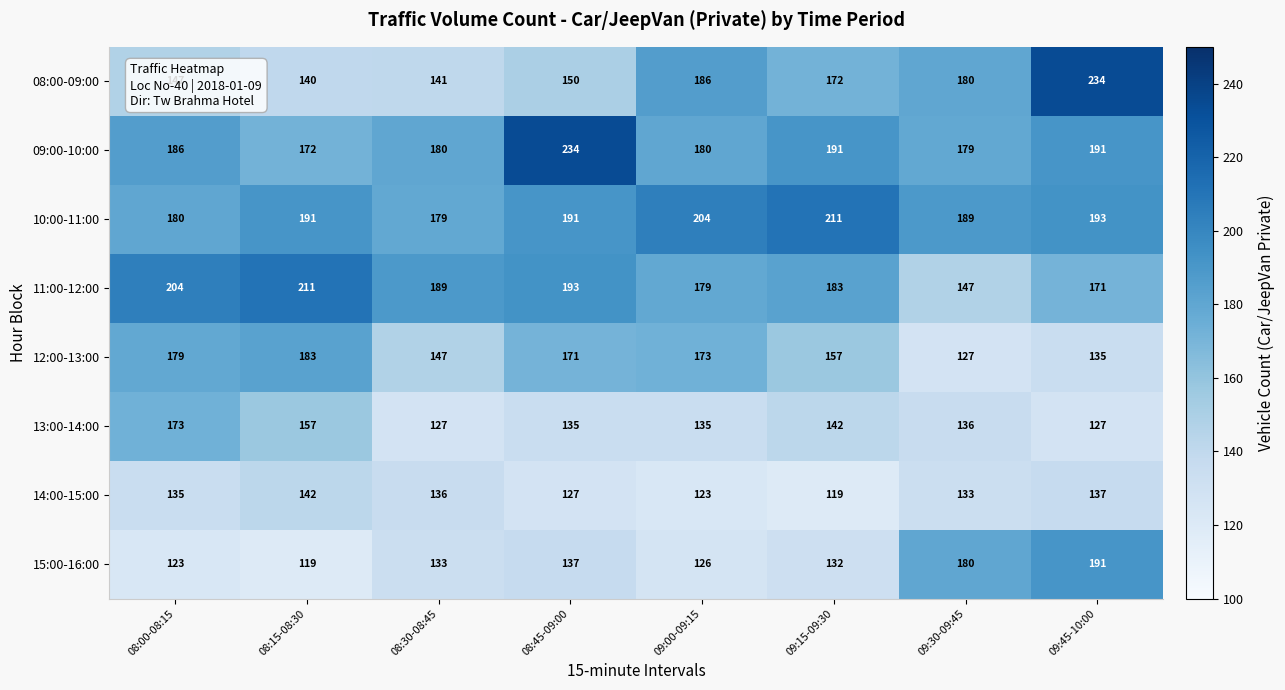

True or false: 12:00-13:00 has a value of 46 at 08:30-08:45.

False